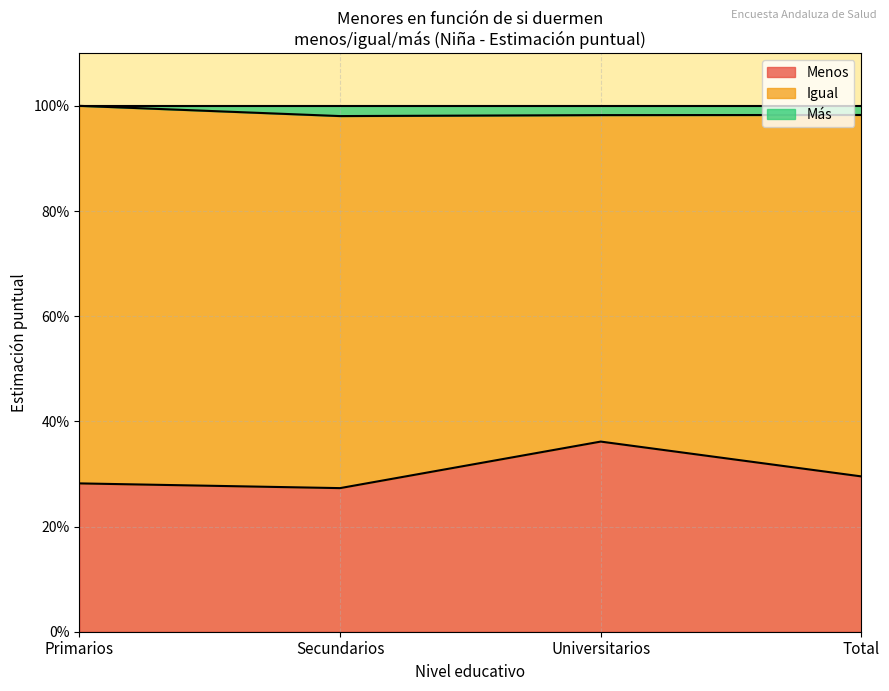

Does the chart display data point markers on the line(s)?

No